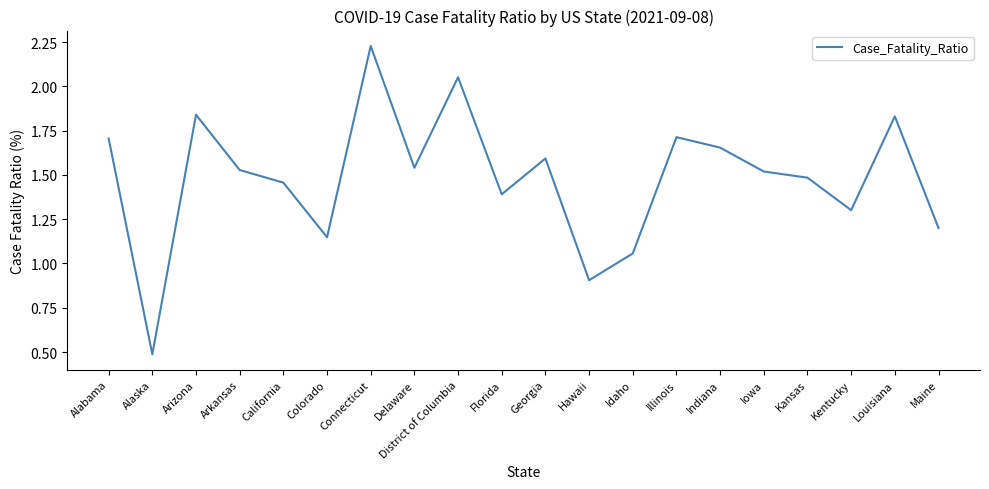

At which category does the chart reach its minimum across all series?

Alaska